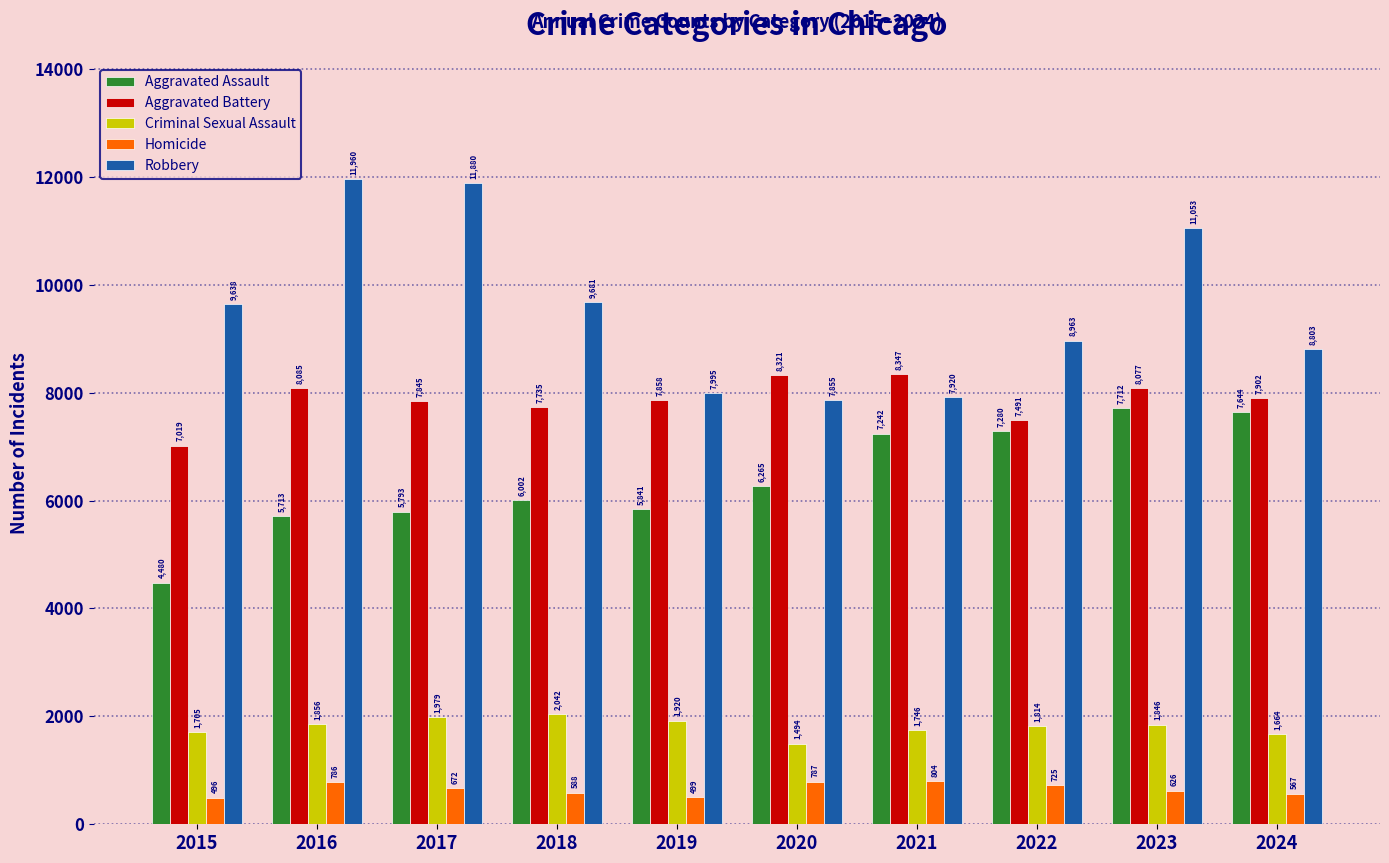

What is the approximate value of Criminal Sexual Assault at 2024, to the nearest 100?

1700